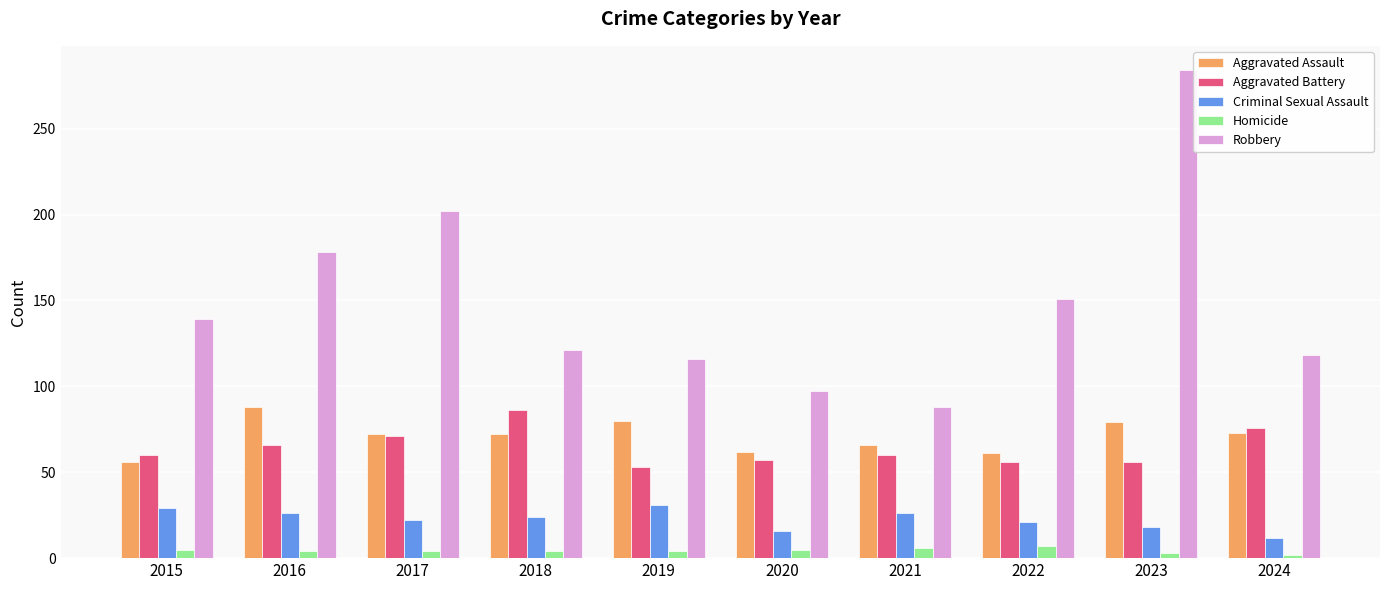

What is the average value of the Robbery series?

149